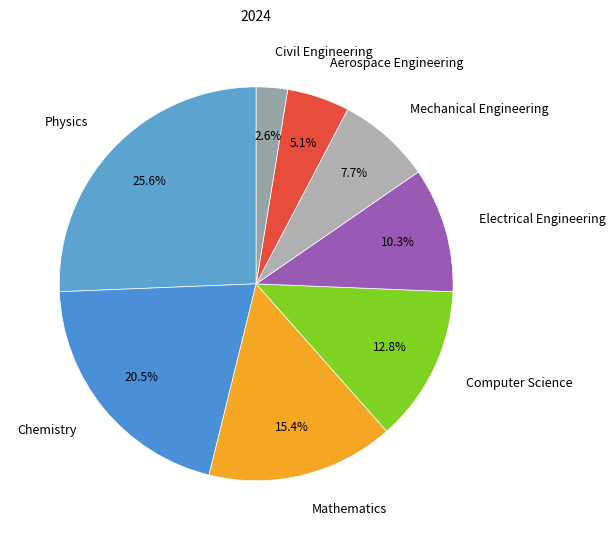

To the nearest percent, what is the combined percentage of Electrical Engineering and Mathematics?

26%